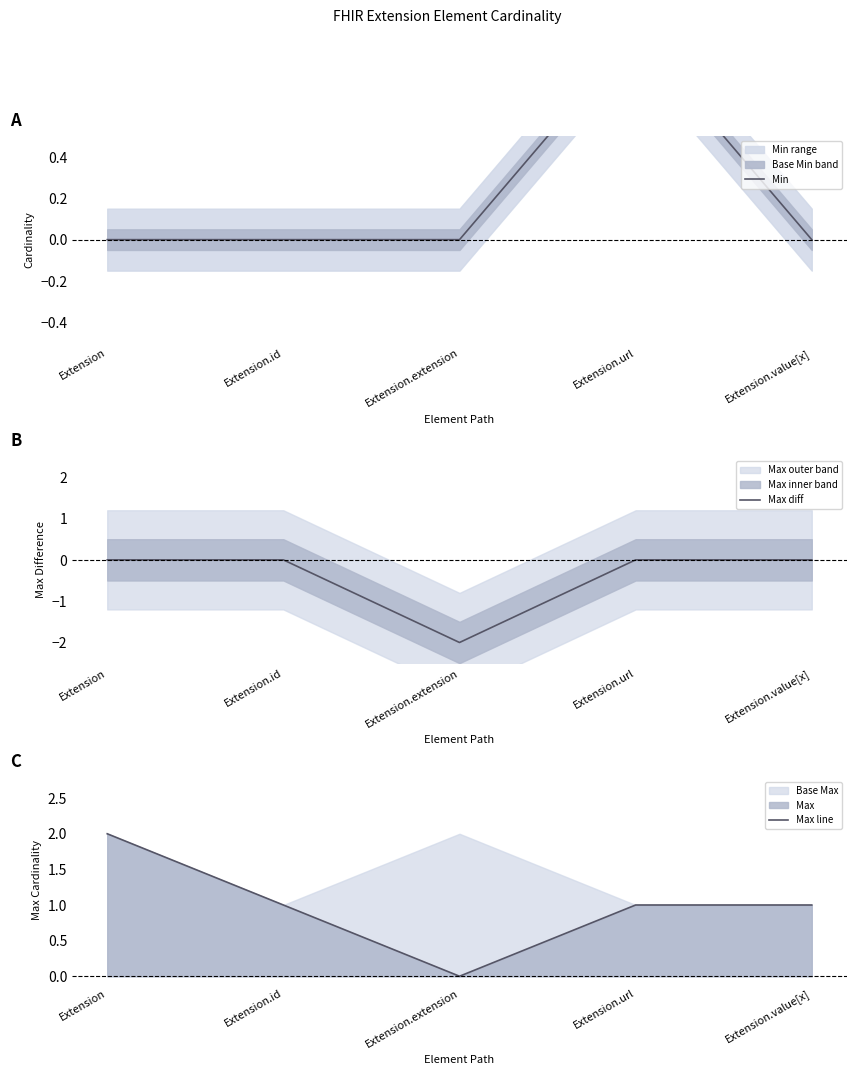

What is the total value across all series at Extension.id?

1